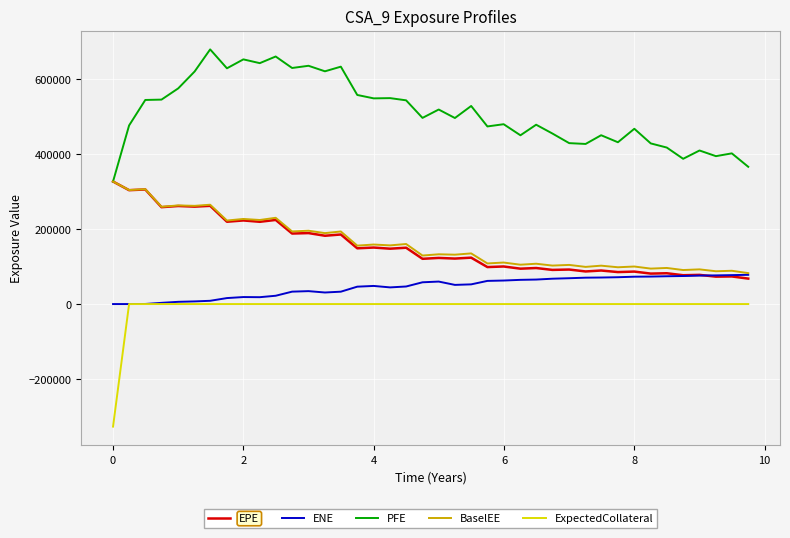

True or false: ENE and PFE intersect in this chart.

False